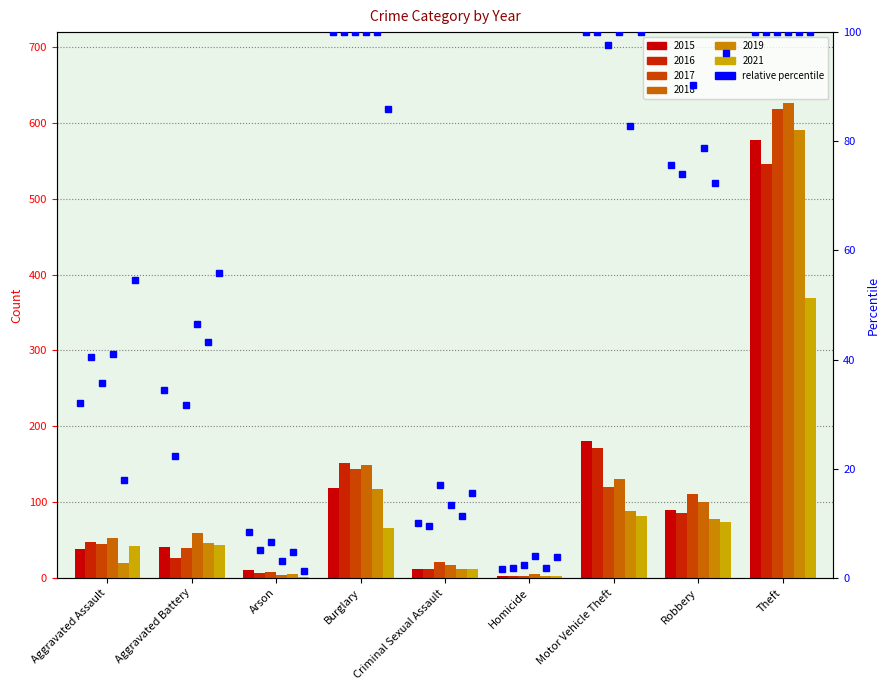

At how many categories does at least one series exceed 384?

1